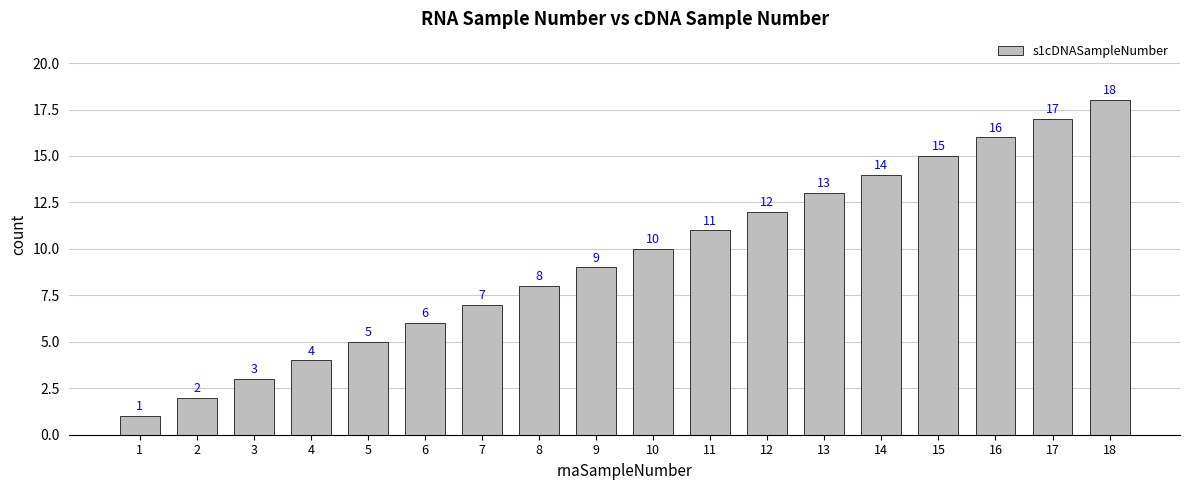

Is it true that the value at 4 is 4?

True